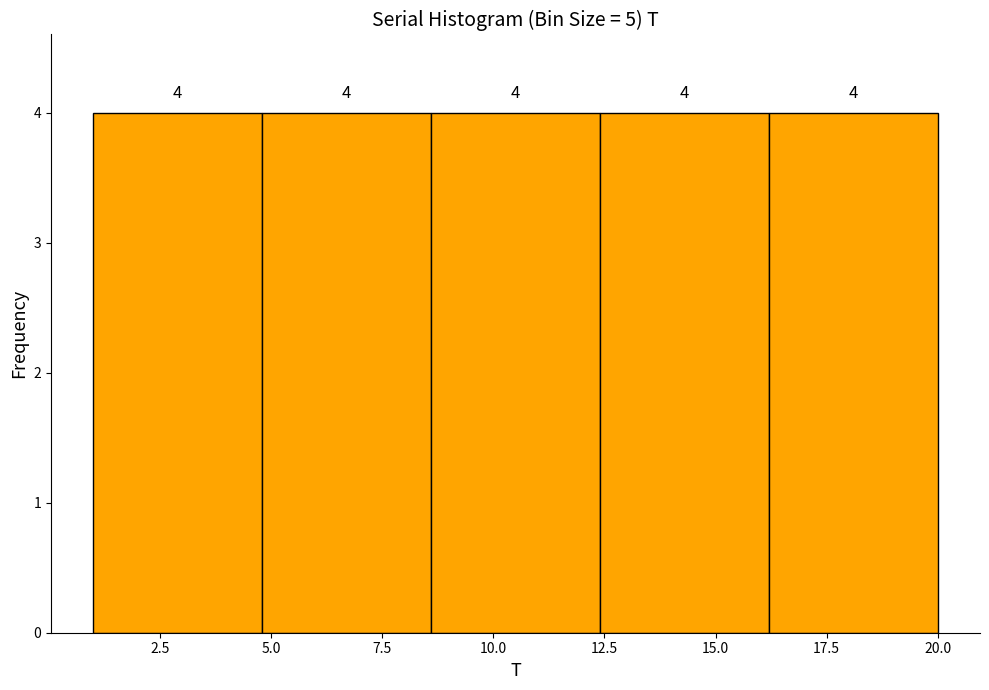

What is the height of the bar covering 12.4 to 16.2 on the x-axis? The bar edges are not printed on the chart, so give them approximately, as read against the axis.

4